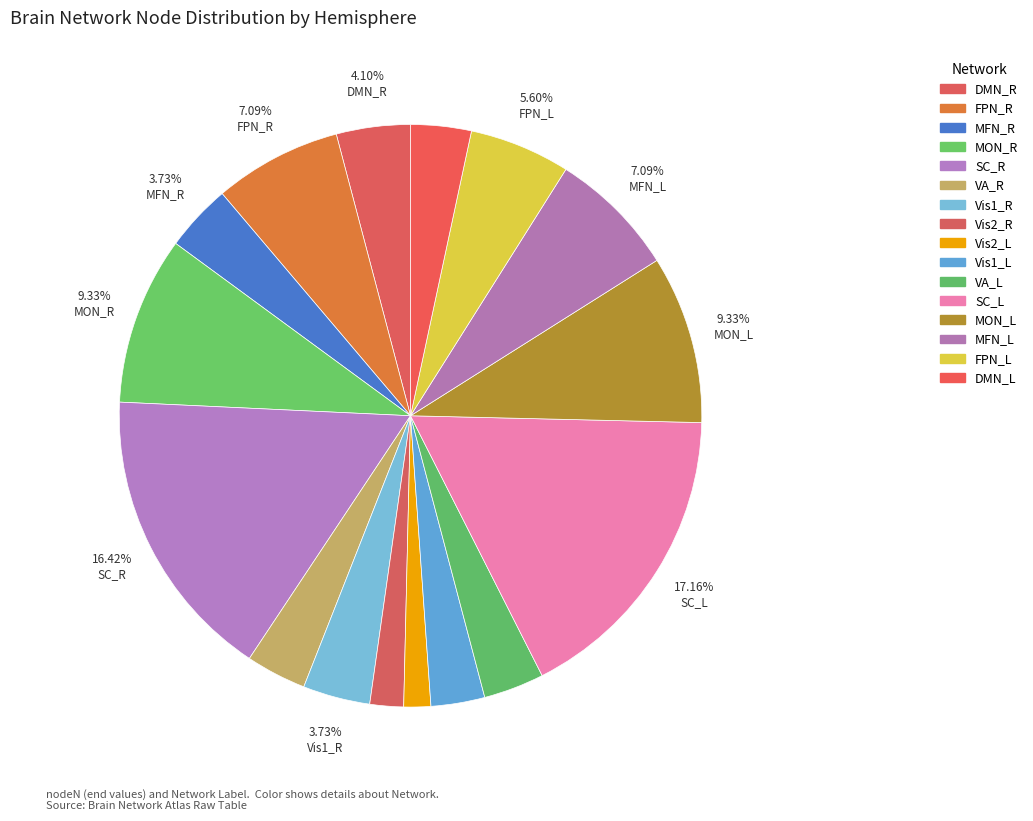

Is there any slice that represents more than half of the pie?

No